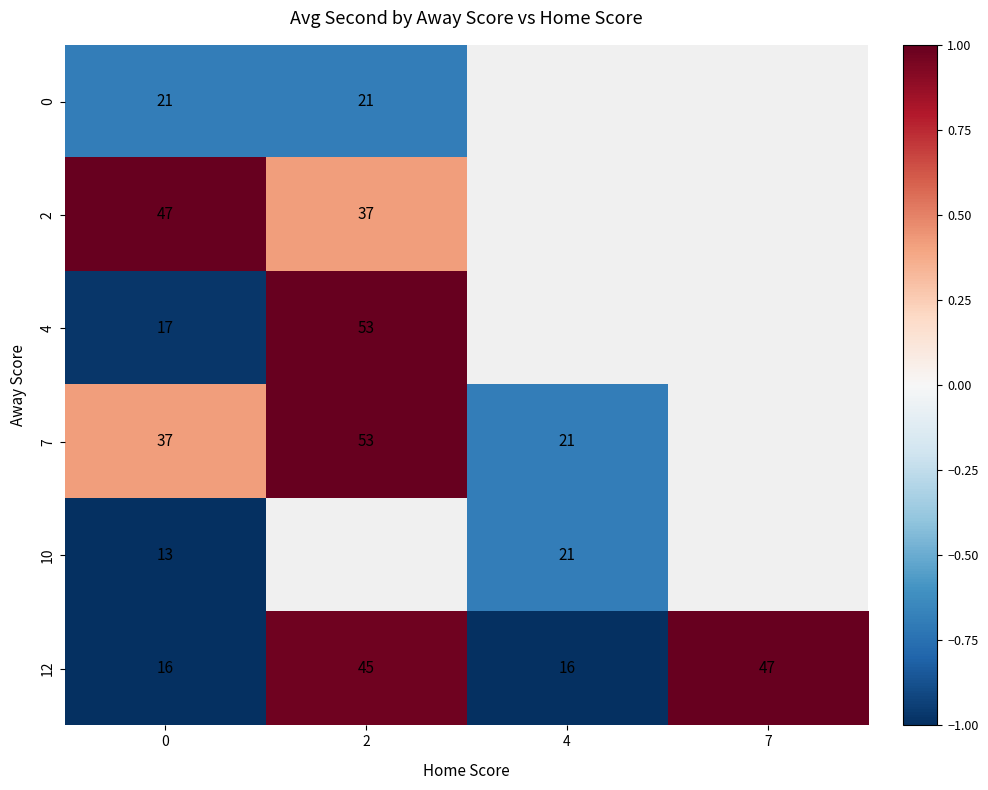

Which series has the largest total across all categories?

12